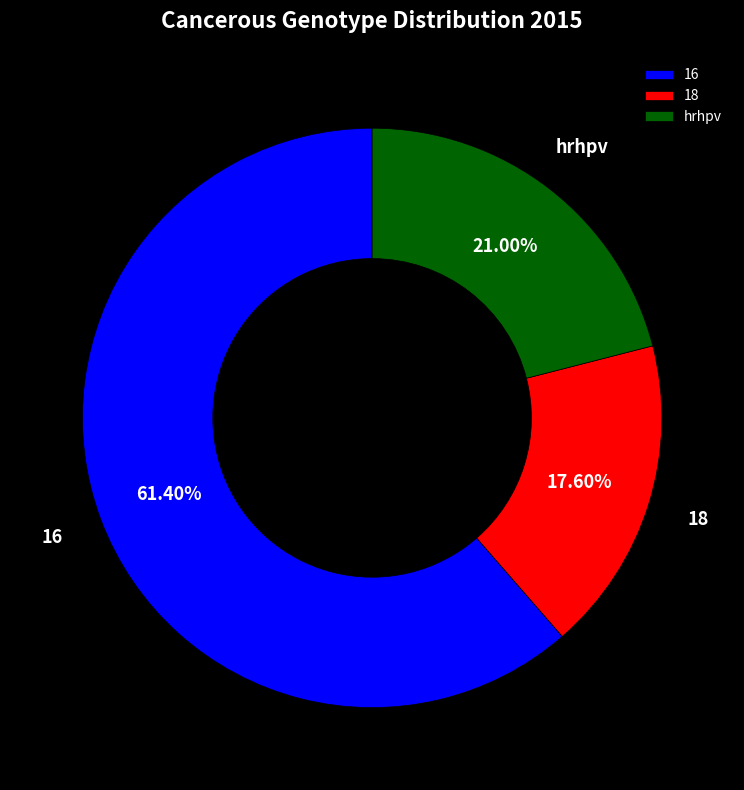

To the nearest percent, what is the difference between the 18 and 16 slice percentages?

44%